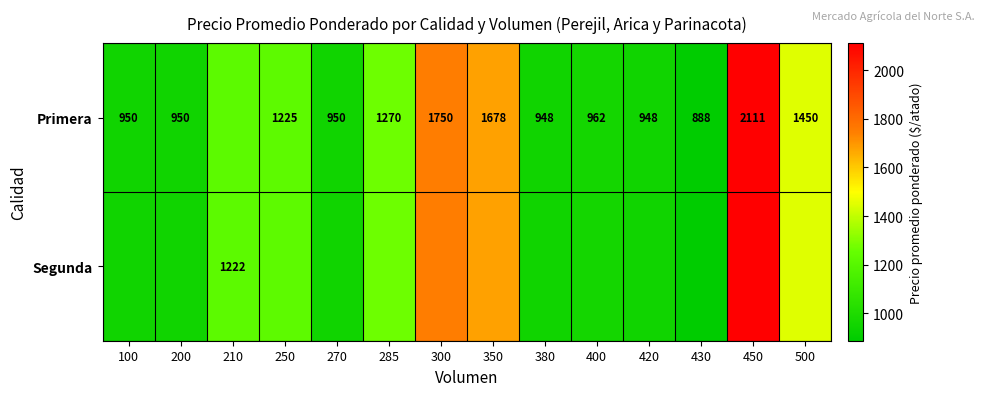

Count the number of data series in this chart.

2